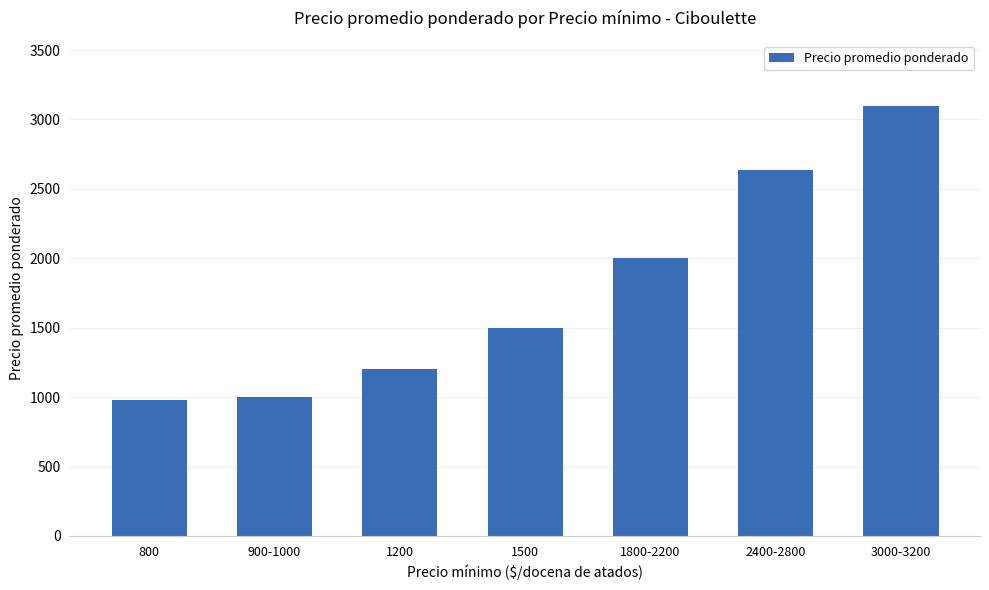

What is the smallest value displayed?

982